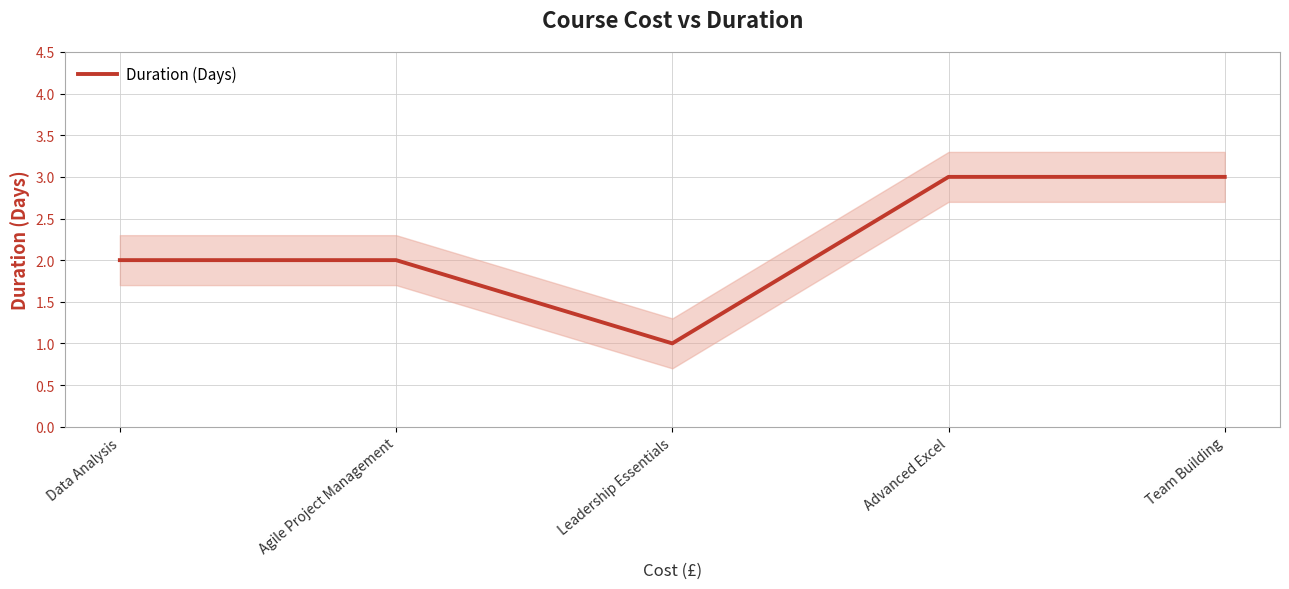

True or false: the data shows 2 at Data Analysis.

True